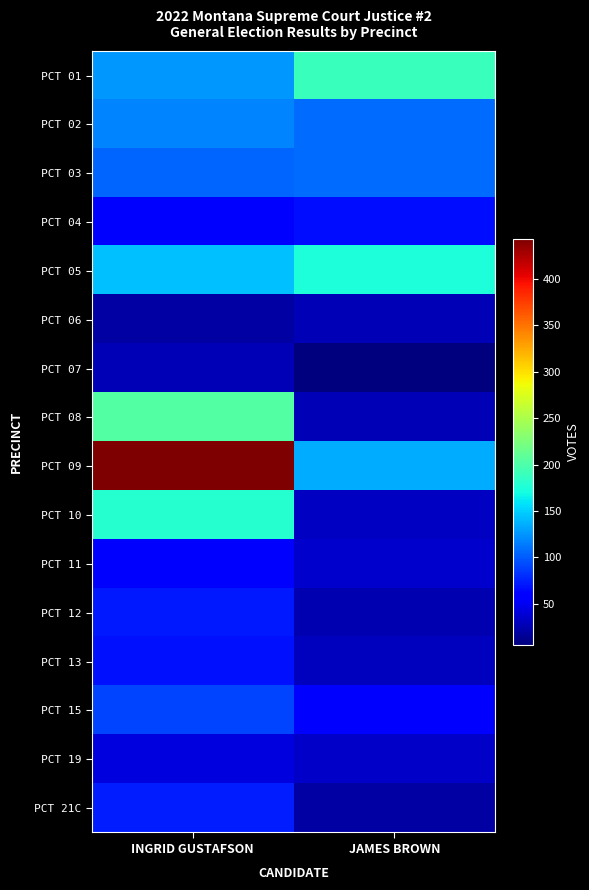

Count the number of data series in this chart.

16